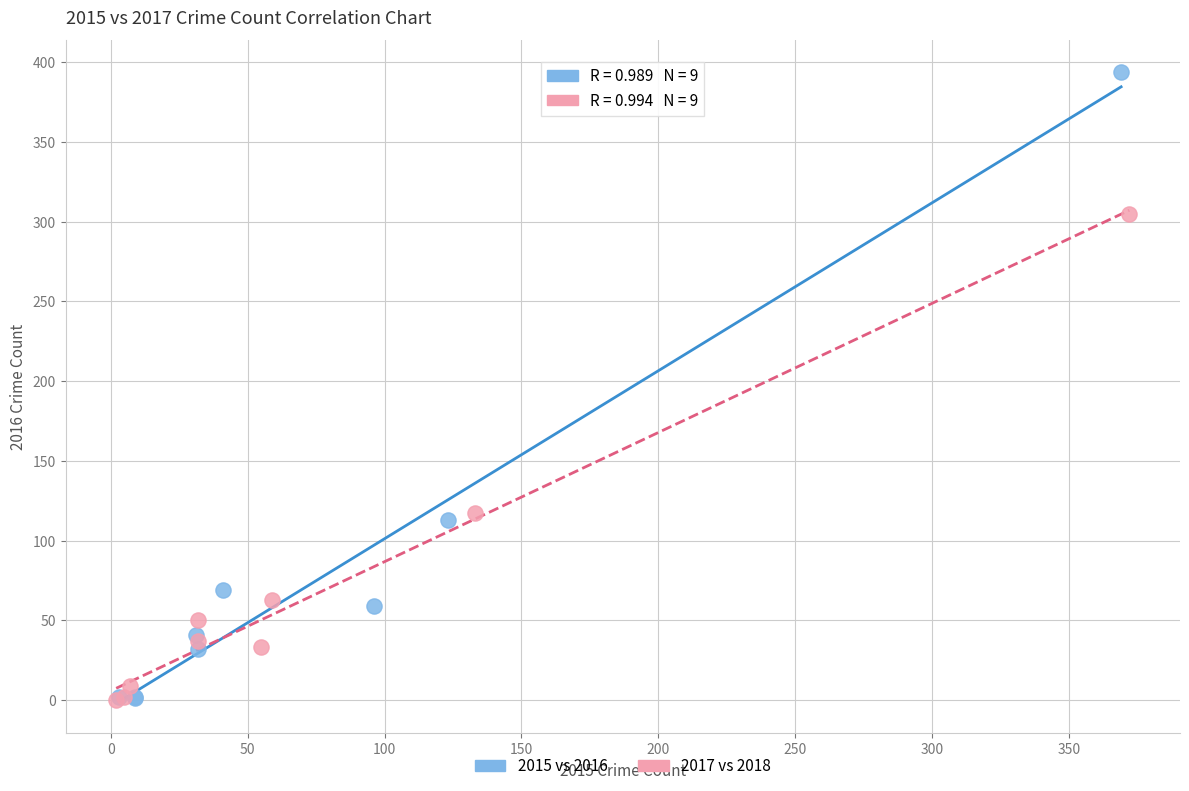

Which series contains the highest Y value?

2015 vs 2016